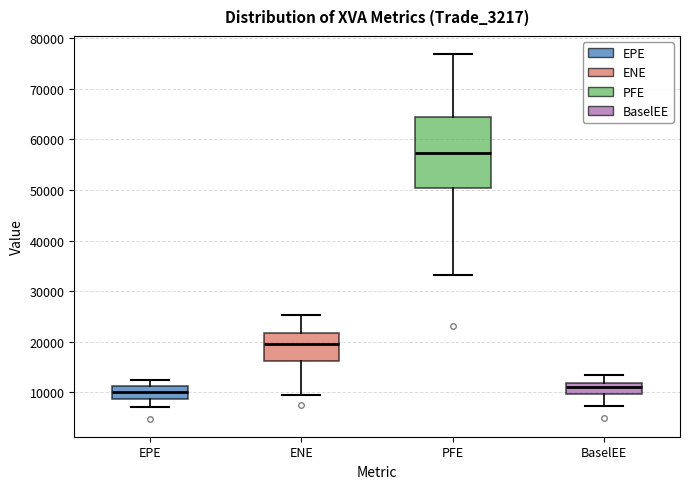

Reading left to right, read every box against the y-axis: the position of its median line, the range the box covers, and the ends of its whiskers. The values are not printed on the chart, so give them approximately, as read against the axis.

EPE: median 10000, box 9000 to 11000, whiskers 7000 to 12000
ENE: median 20000, box 16000 to 22000, whiskers 10000 to 25000
PFE: median 57000, box 50000 to 64000, whiskers 33000 to 77000
BaselEE: median 11000, box 10000 to 12000, whiskers 7000 to 13000